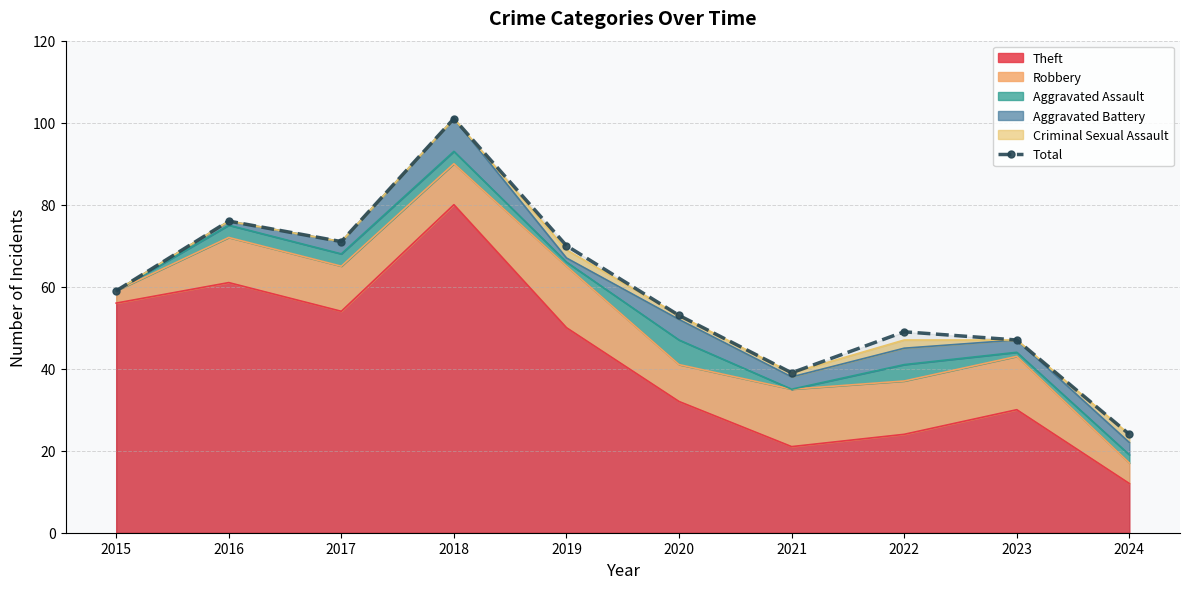

Between 2016 and 2021, which is larger?

2016